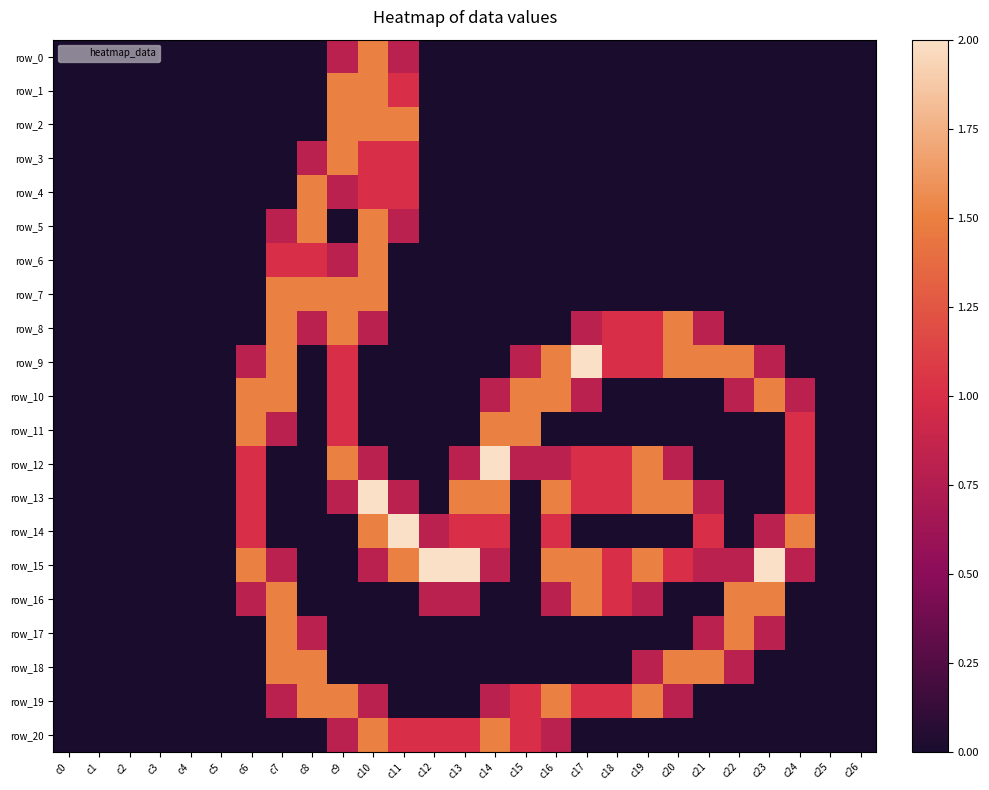

The row_19 series shows -0.8 at c21. True or false?

False